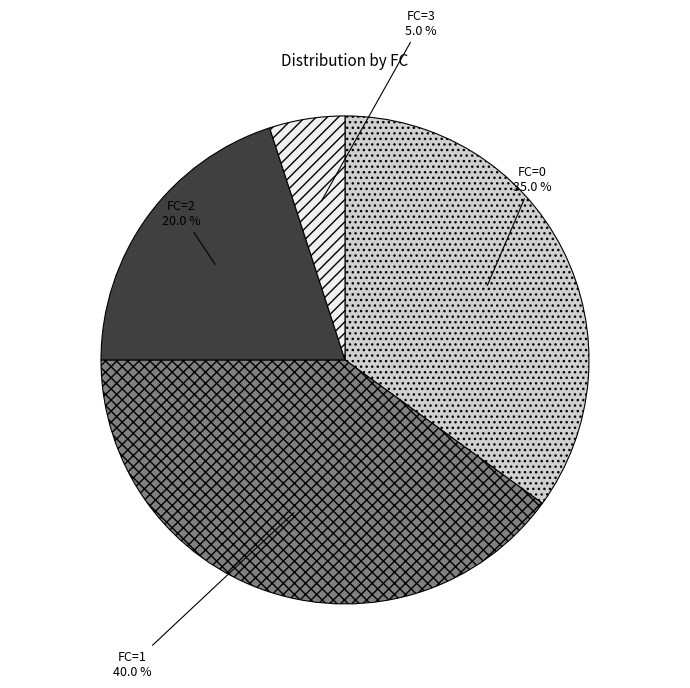

What percentage is the FC=1 slice, to the nearest percent?

40%